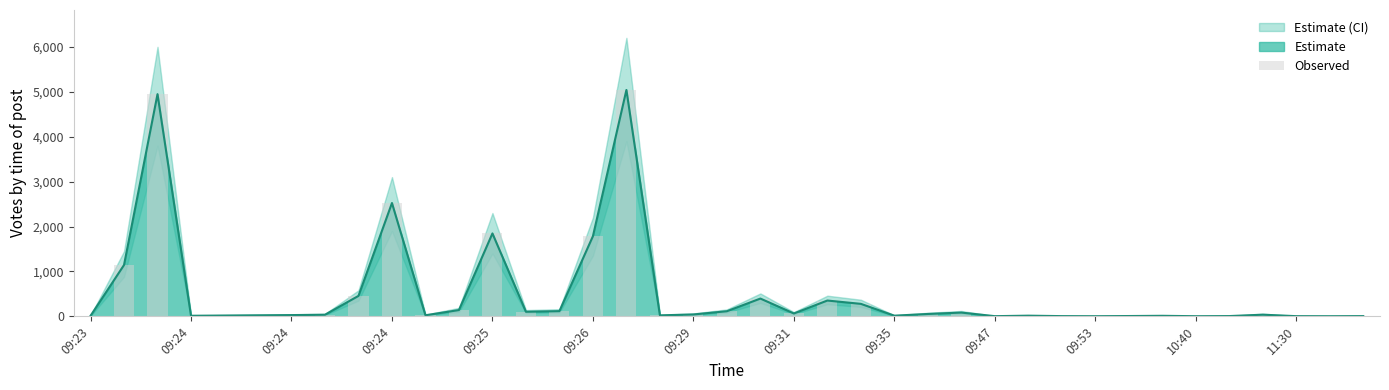

What is the value of the 38th bar from the left?

3